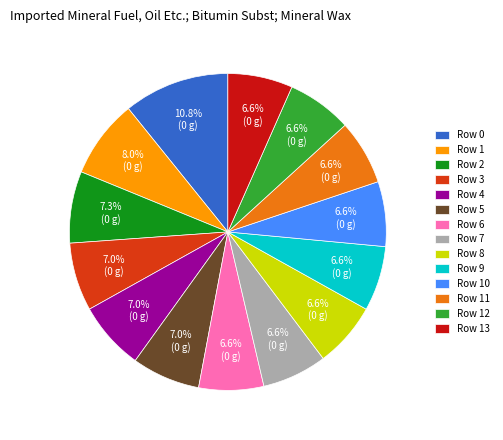

Count the number of slices in the pie.

14